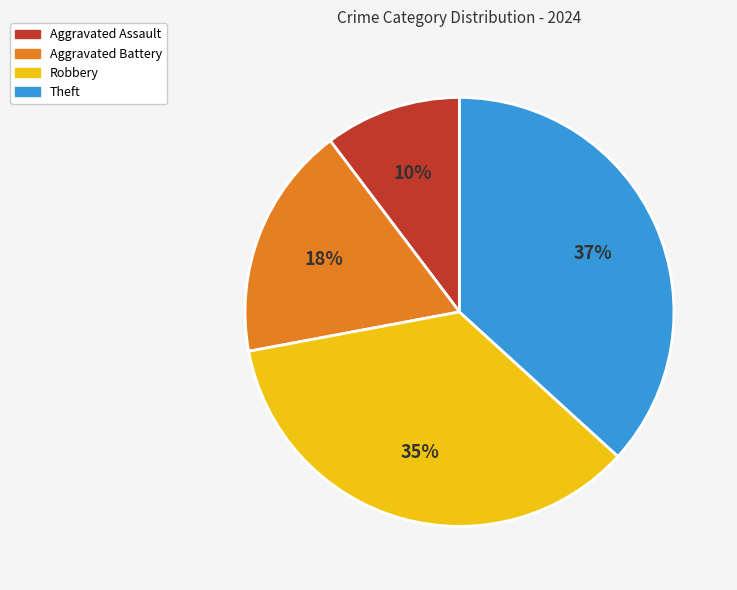

Combined, do Robbery and Theft account for over 50%?

Yes